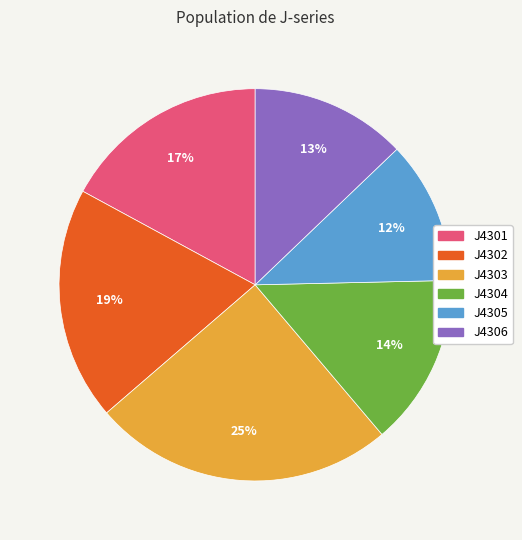

Rank the categories by value from lowest to highest.

J4305, J4306, J4304, J4301, J4302, J4303